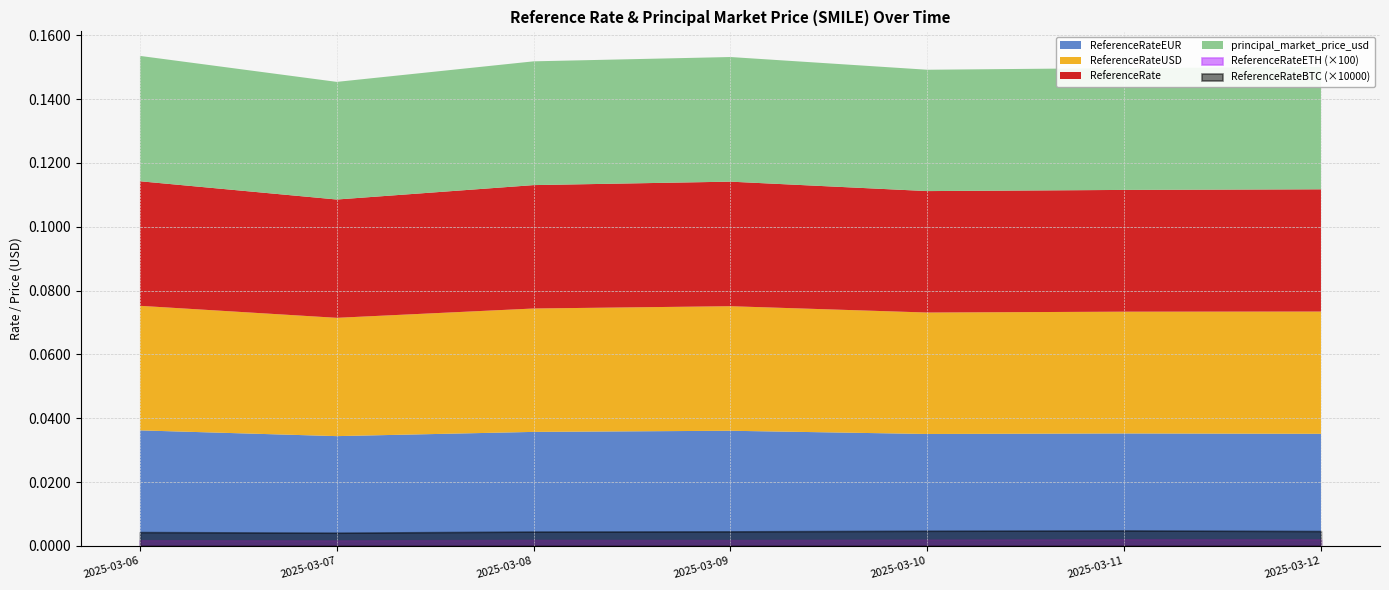

Does the chart have visible grid lines?

Yes